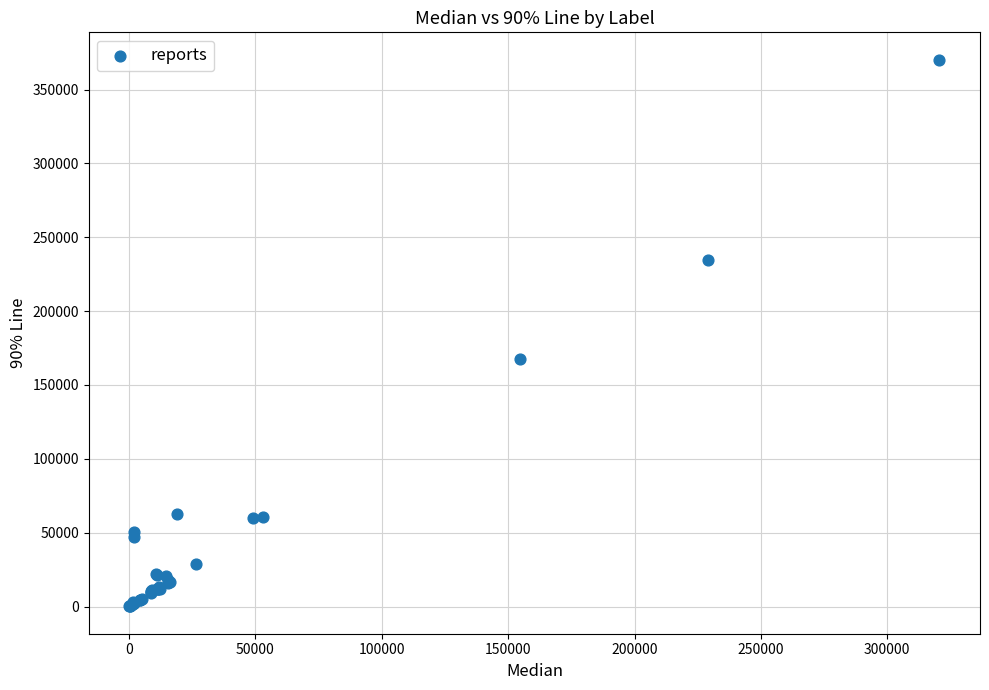

What Y value in the scatter plot is closest to 185160?

167363